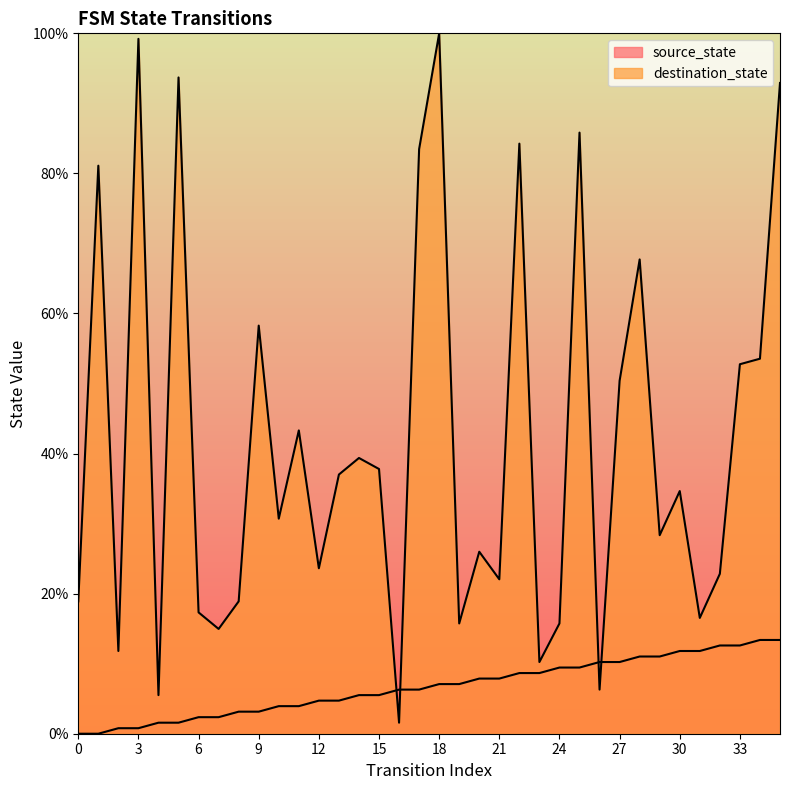

What is the approximate value of source_state at 12?

4.7